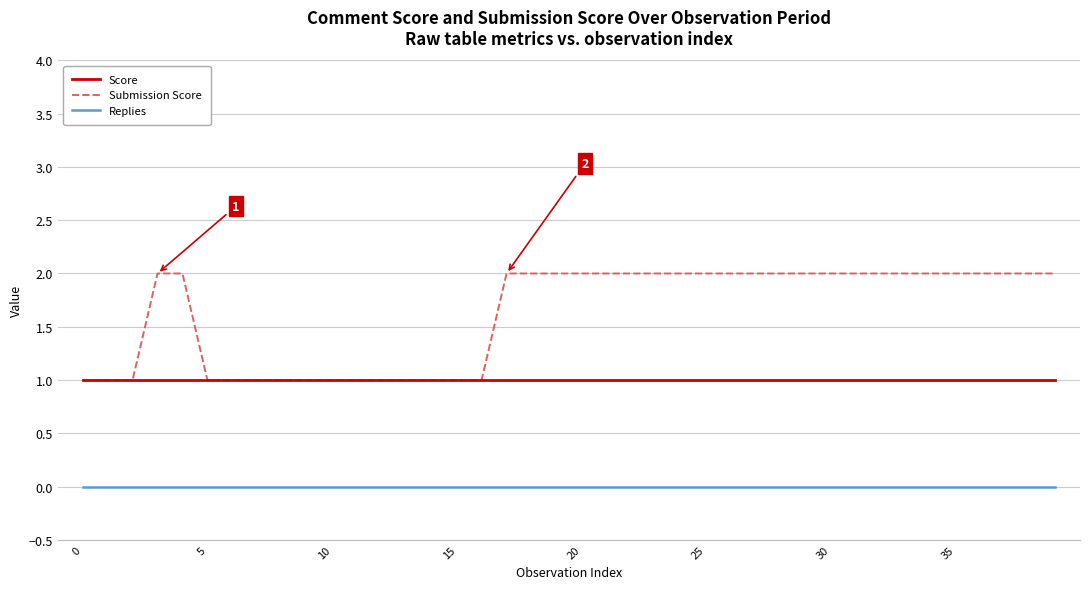

Does the chart display data point markers on the line(s)?

No